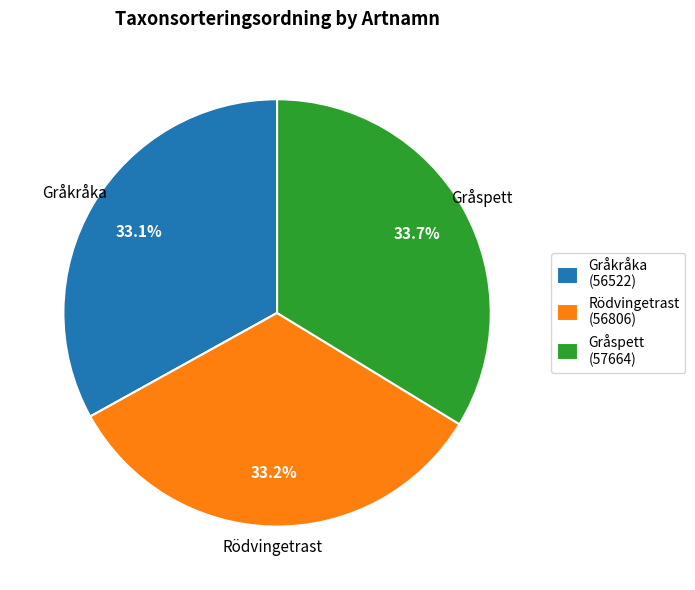

How many slices are in this pie chart?

3